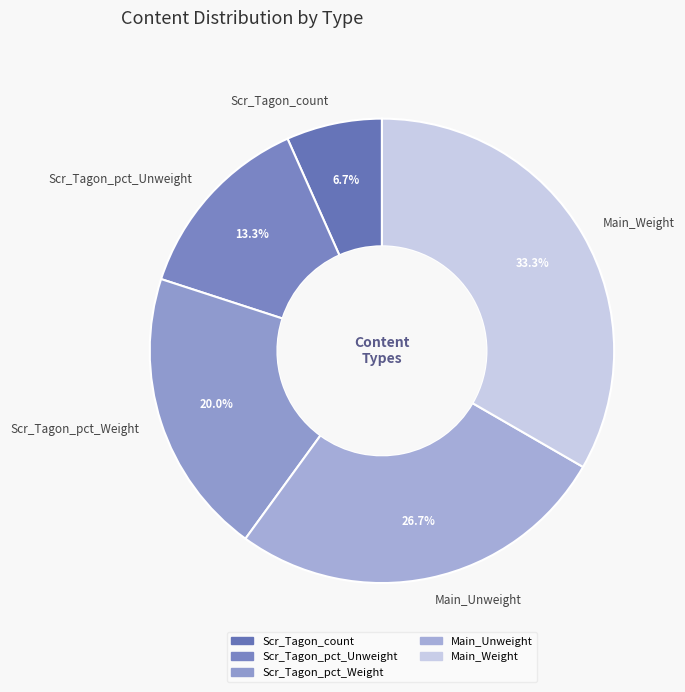

True or false: Scr_Tagon_count accounts for 14% of the total.

False